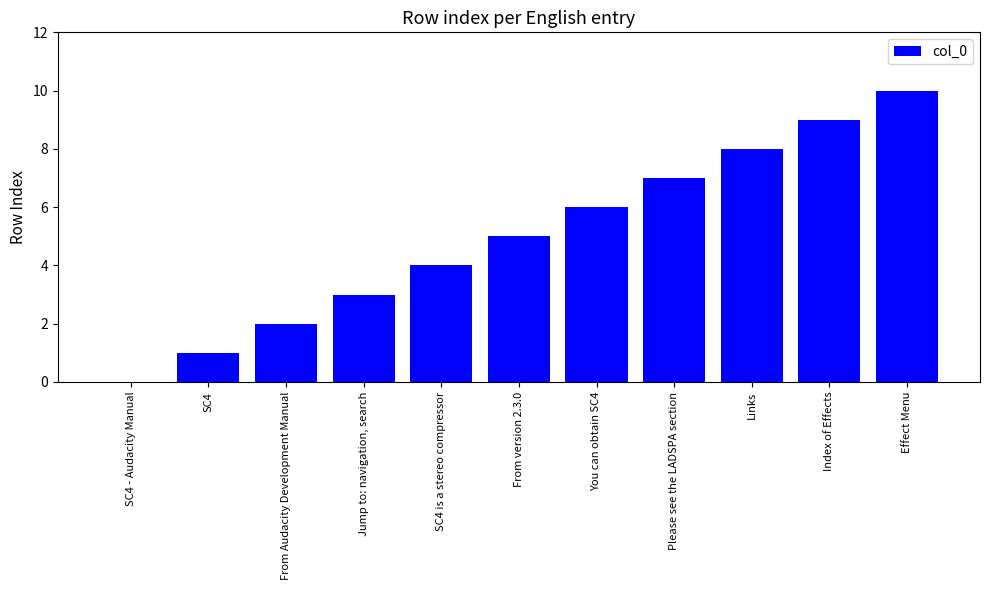

True or false: the data shows 5 at SC4 - Audacity Manual.

False